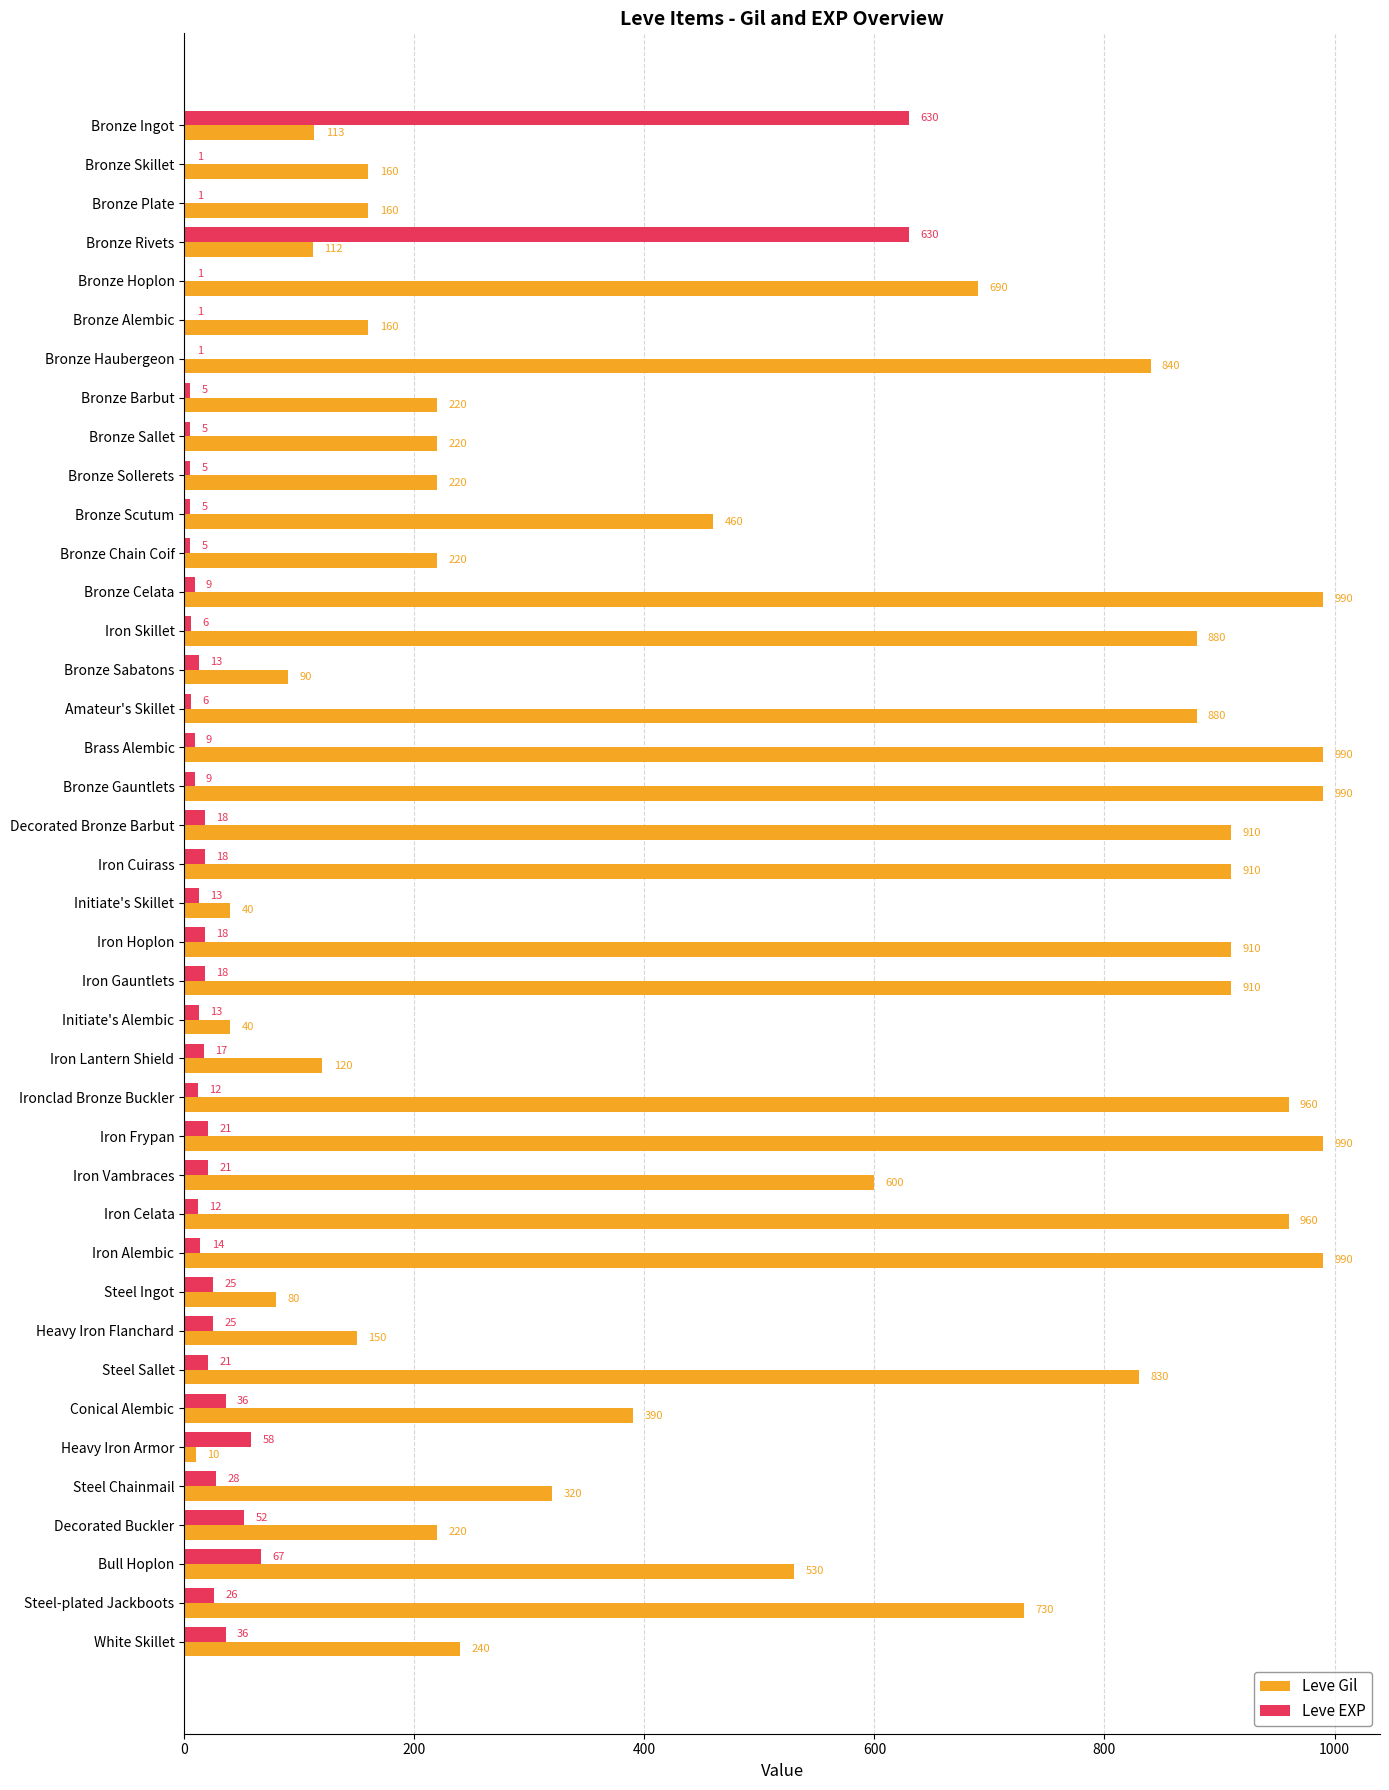

What value does the Leve Gil series have at Bronze Celata, to the nearest 100?

1000